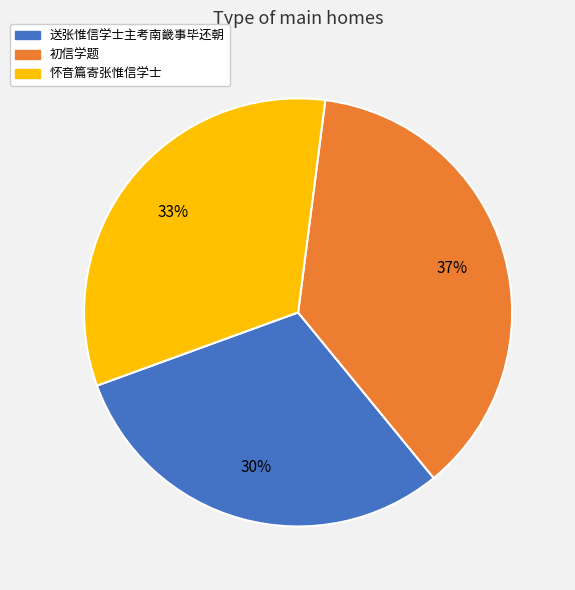

What percentage is the 送张惟信学士主考南畿事毕还朝 slice, to the nearest percent?

30%